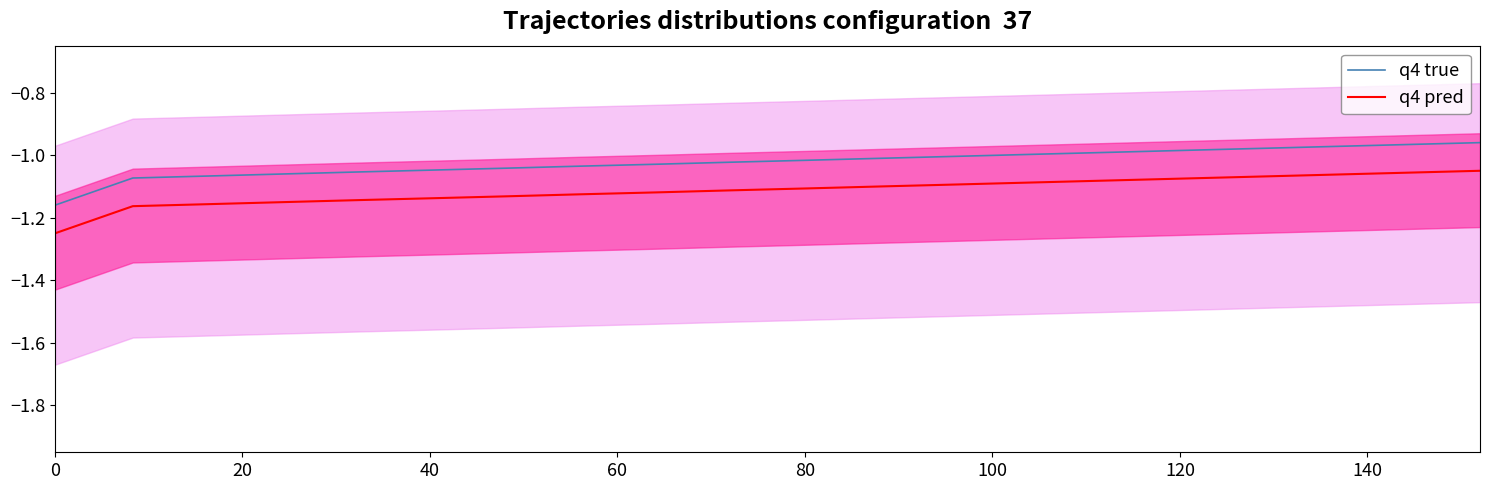

True or false: q4 true and q4 pred intersect in this chart.

False